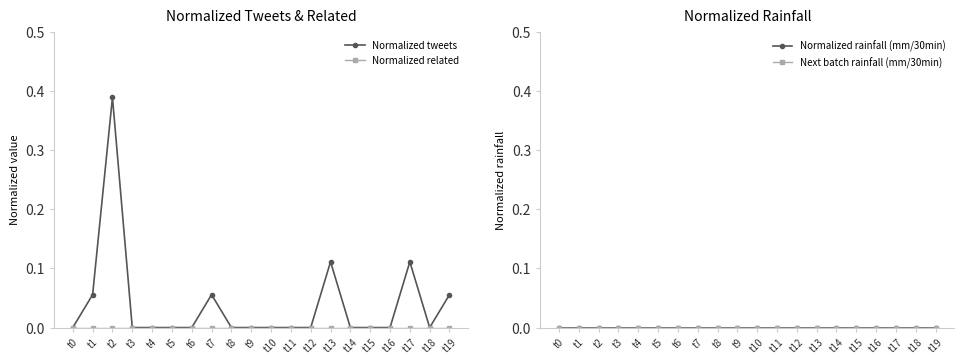

Reading left to right, list all the values displayed in this chart.

Normalized tweets: t0=0.0	t1=0.1	t2=0.4	t3=0.0	t4=0.0	t5=0.0	t6=0.0	t7=0.1	t8=0.0	t9=0.0	t10=0.0	t11=0.0	t12=0.0	t13=0.1	t14=0.0	t15=0.0	t16=0.0	t17=0.1	t18=0.0	t19=0.1
Normalized related: t0=0.0	t1=0.0	t2=0.0	t3=0.0	t4=0.0	t5=0.0	t6=0.0	t7=0.0	t8=0.0	t9=0.0	t10=0.0	t11=0.0	t12=0.0	t13=0.0	t14=0.0	t15=0.0	t16=0.0	t17=0.0	t18=0.0	t19=0.0
Normalized rainfall (mm/30min): t0=0.0	t1=0.0	t2=0.0	t3=0.0	t4=0.0	t5=0.0	t6=0.0	t7=0.0	t8=0.0	t9=0.0	t10=0.0	t11=0.0	t12=0.0	t13=0.0	t14=0.0	t15=0.0	t16=0.0	t17=0.0	t18=0.0	t19=0.0
Next batch rainfall (mm/30min): t0=0.0	t1=0.0	t2=0.0	t3=0.0	t4=0.0	t5=0.0	t6=0.0	t7=0.0	t8=0.0	t9=0.0	t10=0.0	t11=0.0	t12=0.0	t13=0.0	t14=0.0	t15=0.0	t16=0.0	t17=0.0	t18=0.0	t19=0.0